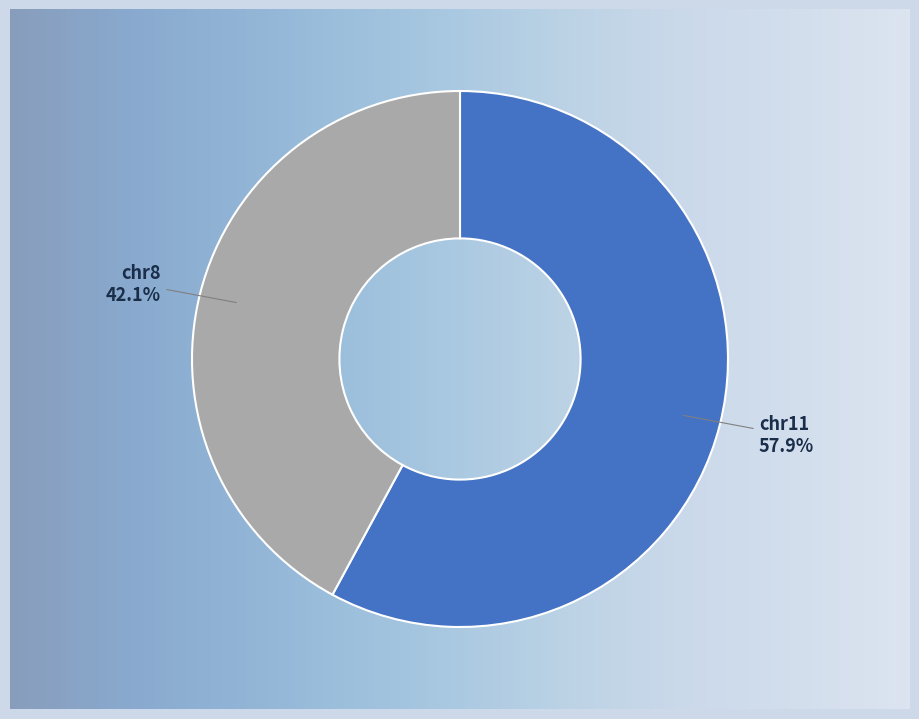

To the nearest percent, what percentage of the pie is chr8?

42%